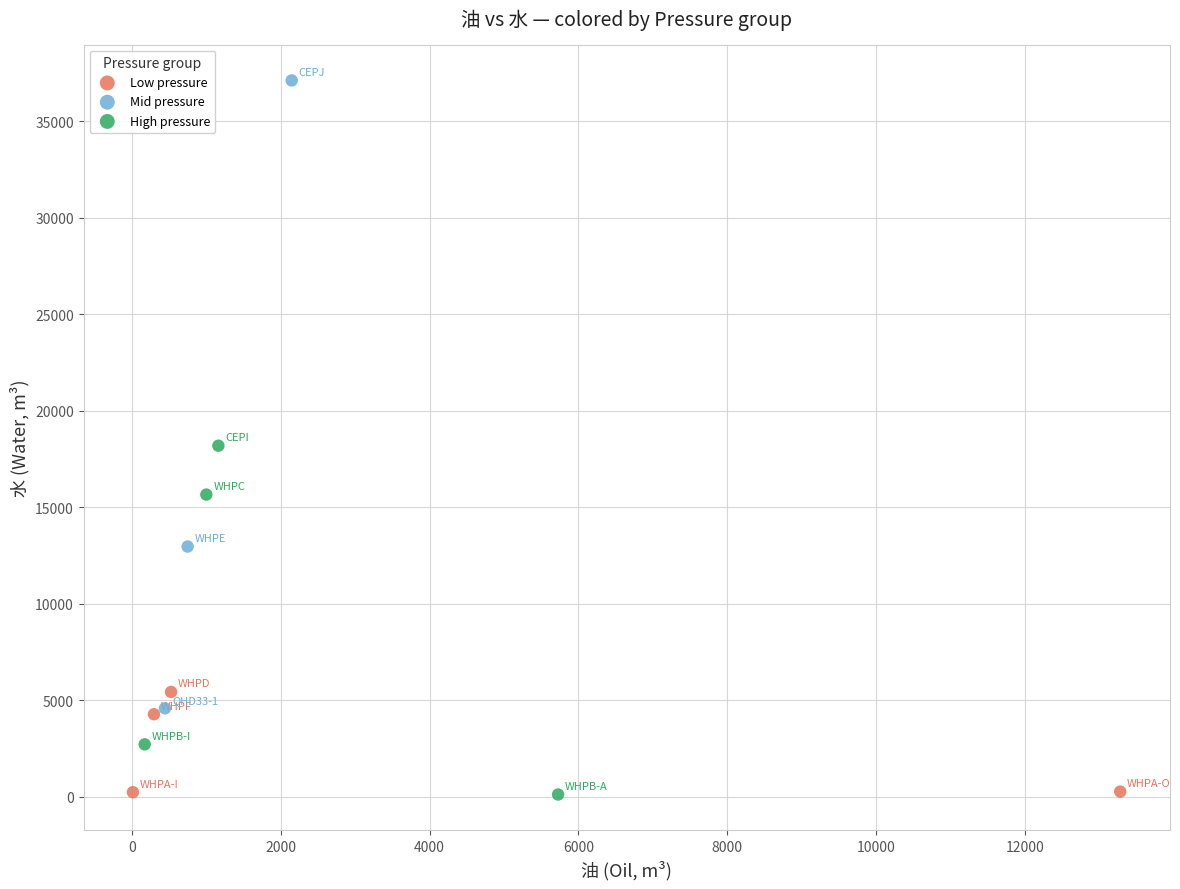

Which series has the largest Y range (max minus min)?

Mid pressure